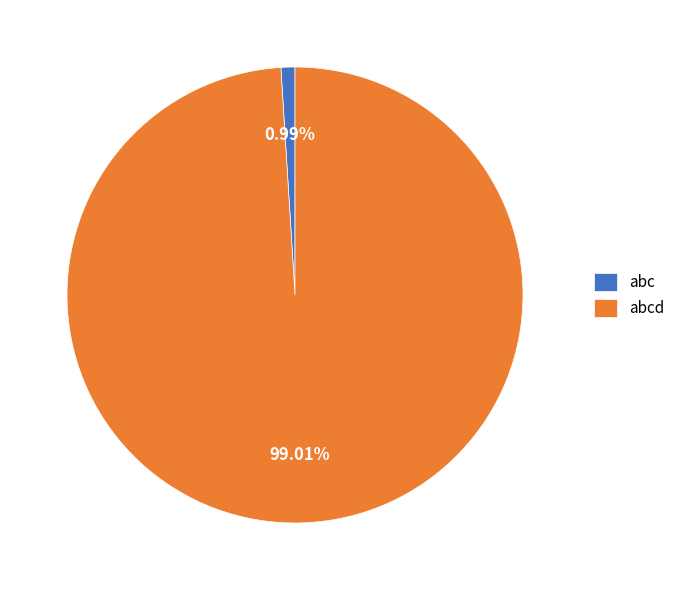

To the nearest percent, what is the combined percentage of abc and abcd?

100%